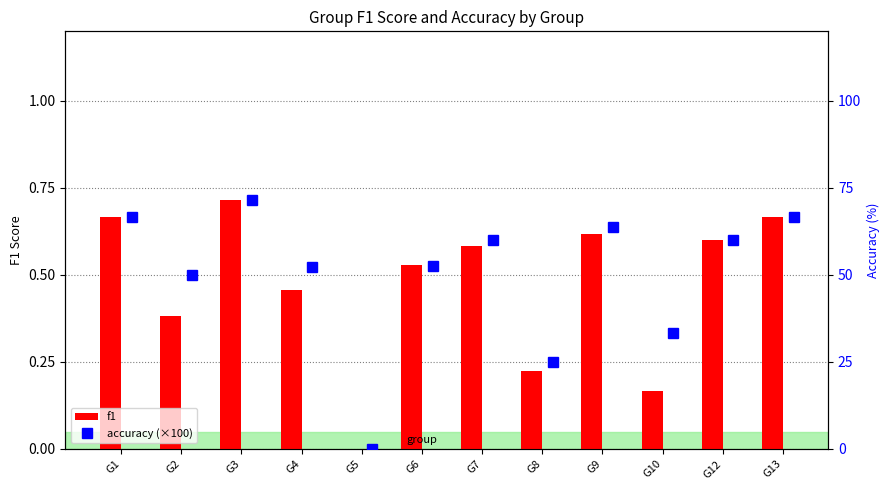

Is it true that f1 equals 0.4 at G8?

False